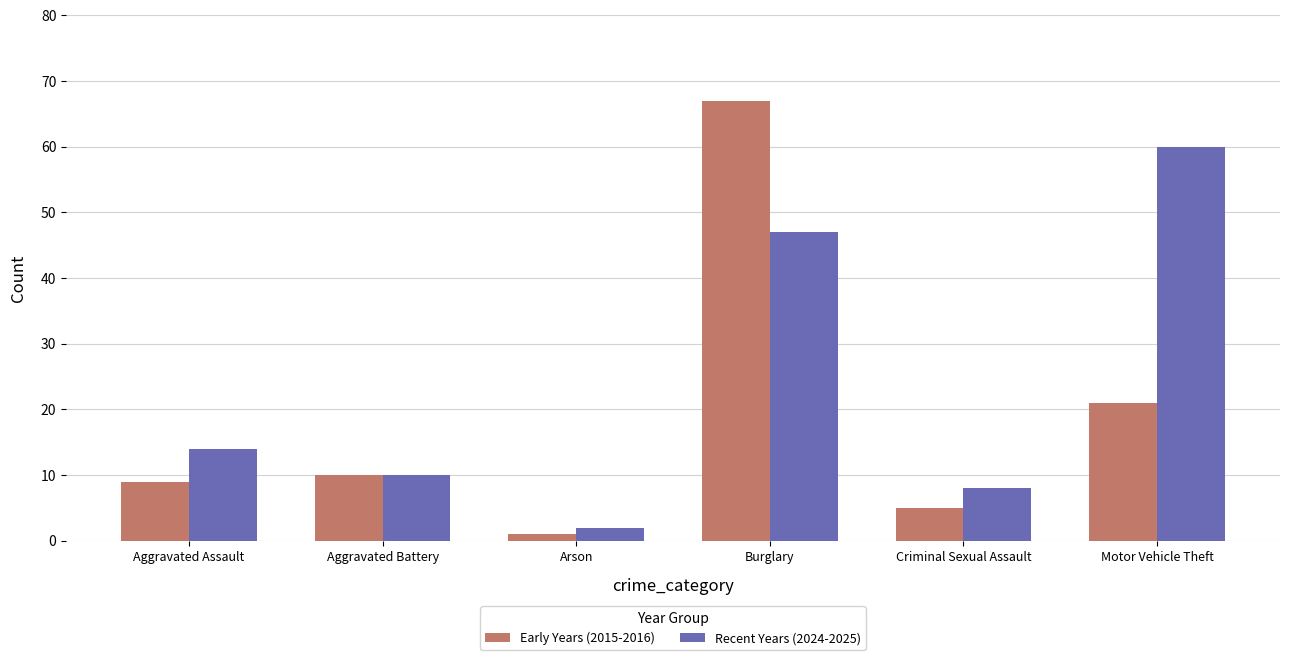

What is the maximum value shown in the chart?

67